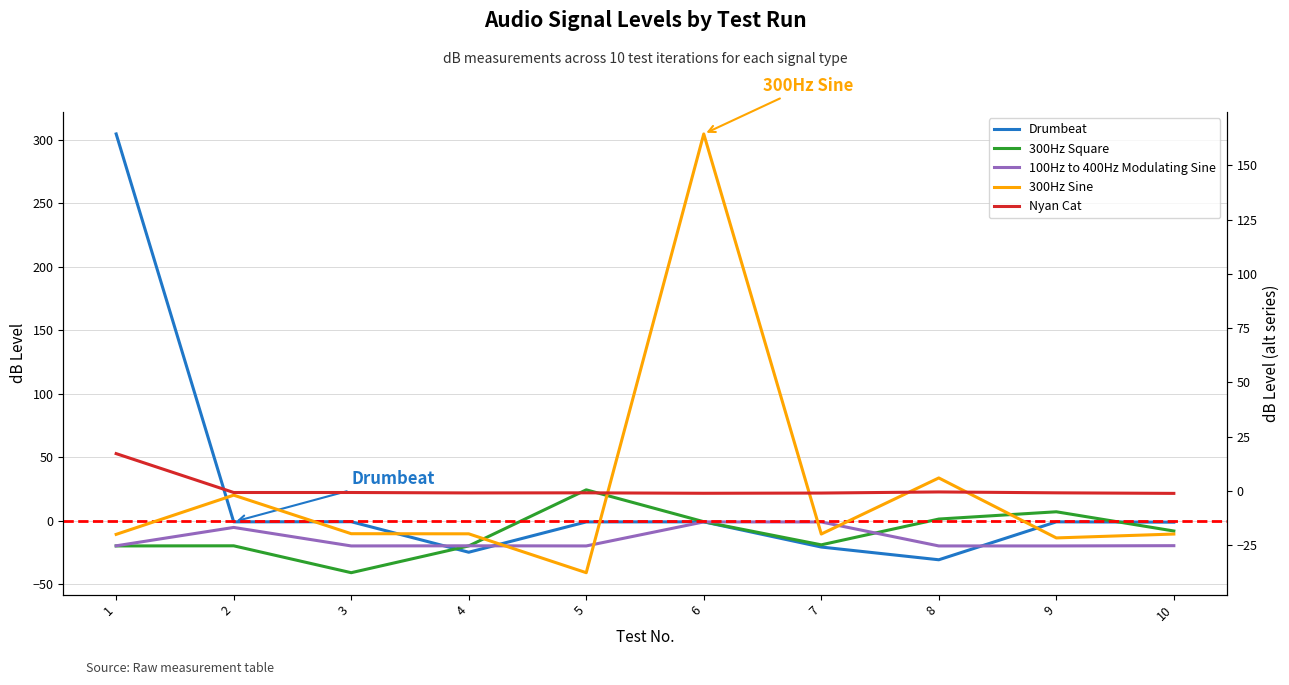

What is the approximate value of Nyan Cat at 10?

-1.1